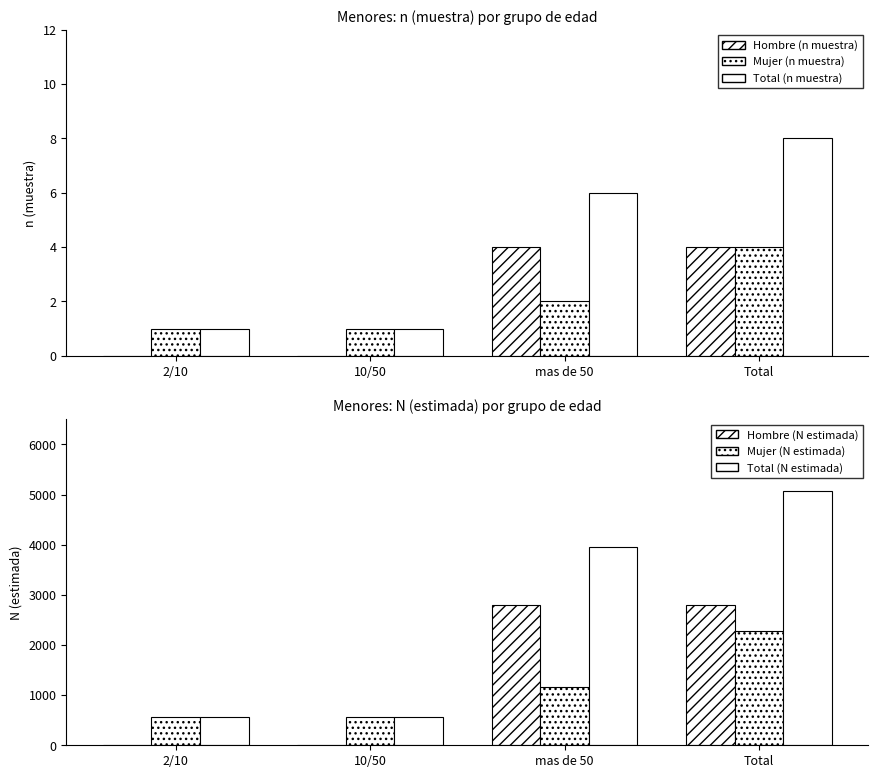

What is the label of the 1st bar from the right?

Total